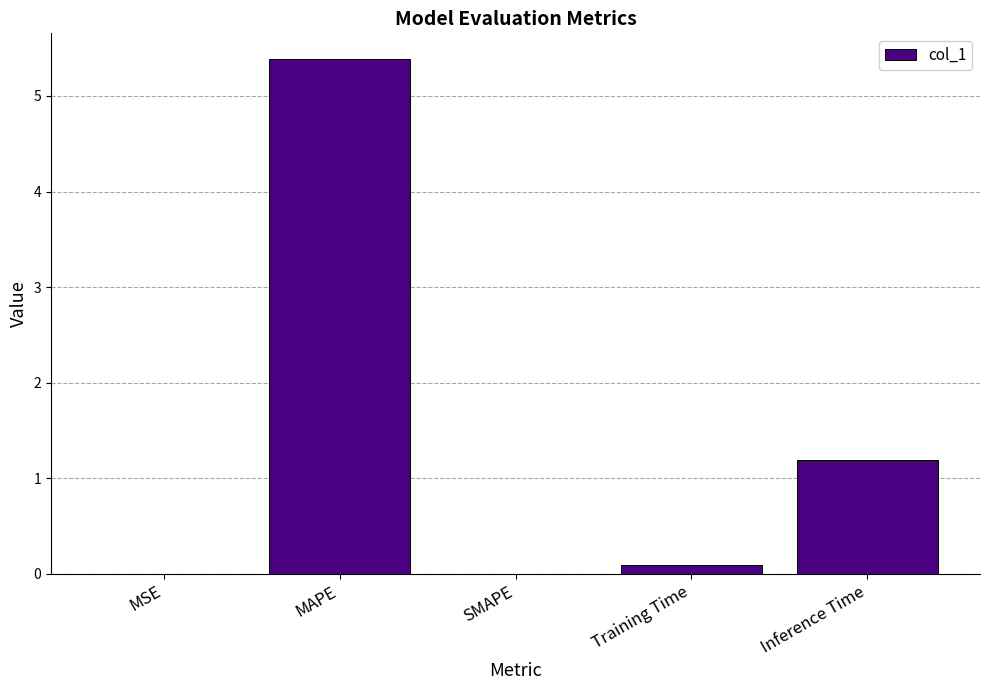

Between Inference Time and MAPE, which is larger?

MAPE